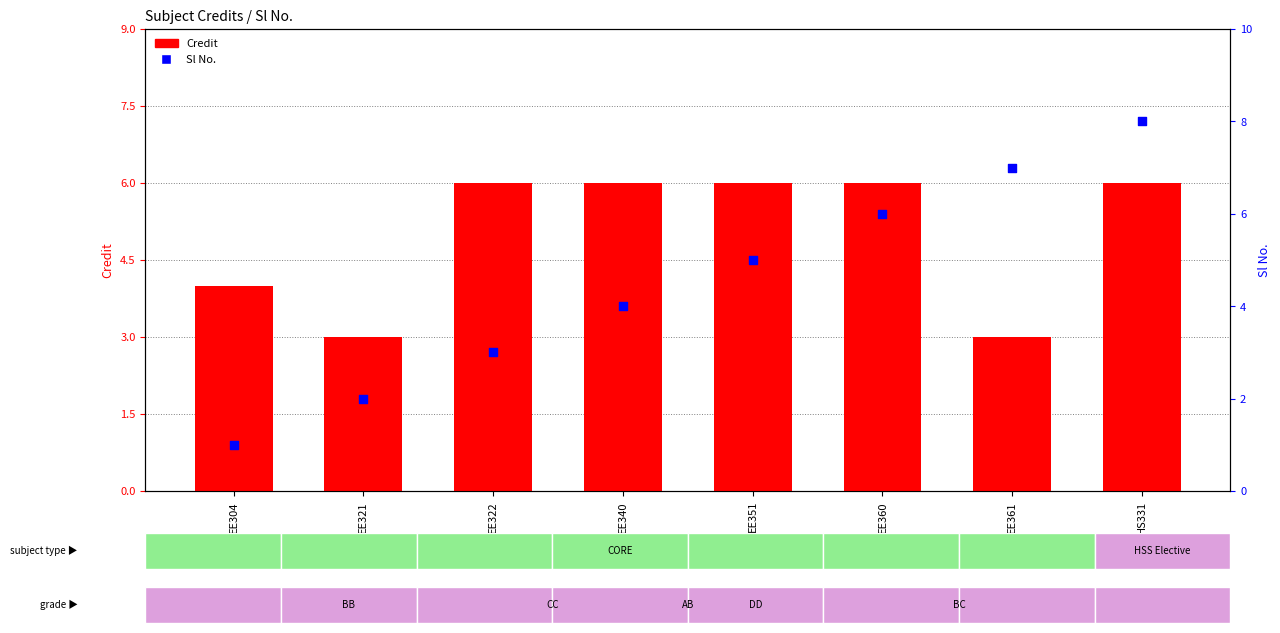

Is the value of Sl No. at EE304 greater than the value of Credit at EE322?

No